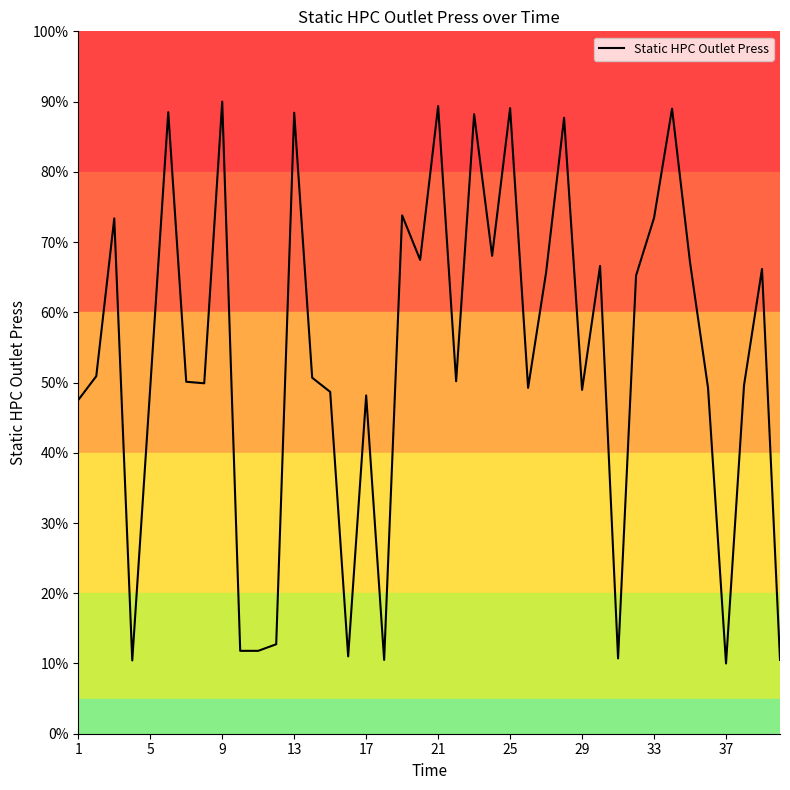

True or false: the data has more than 0 interior local peaks.

True